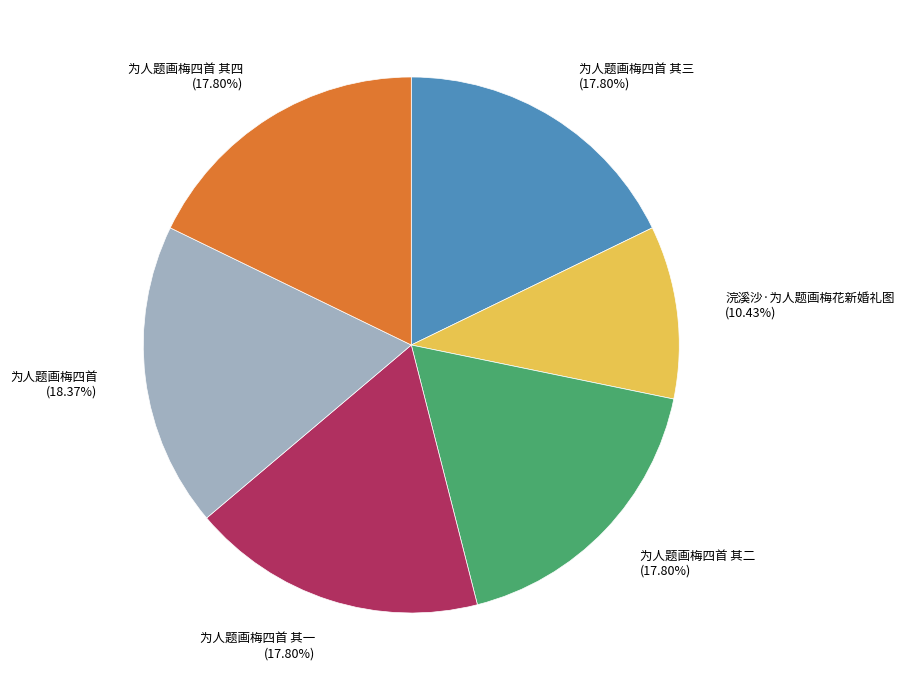

Count the number of slices in the pie.

6